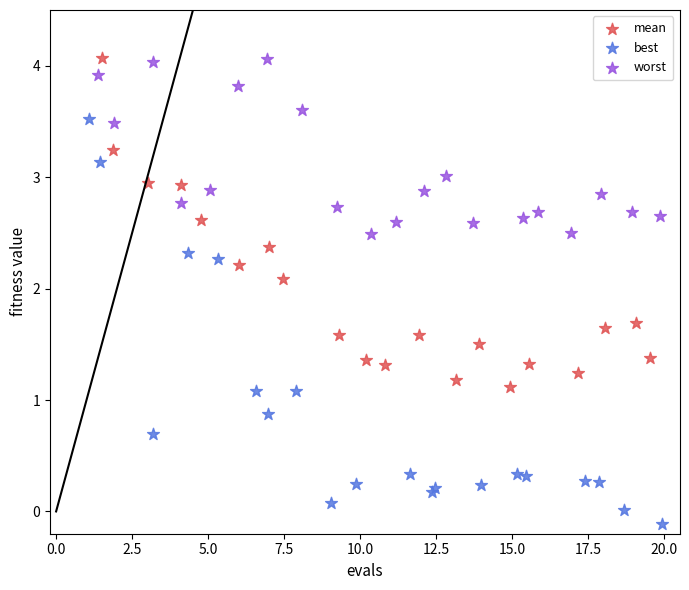

Which series contains the lowest Y value?

best